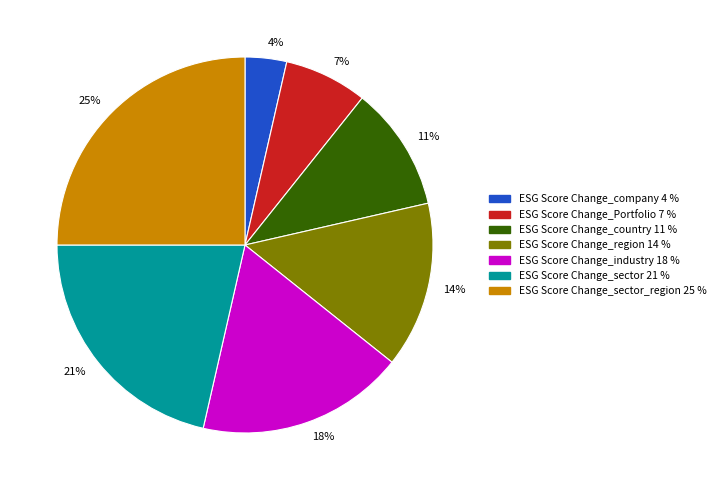

To the nearest percent, what is the average slice percentage?

14%